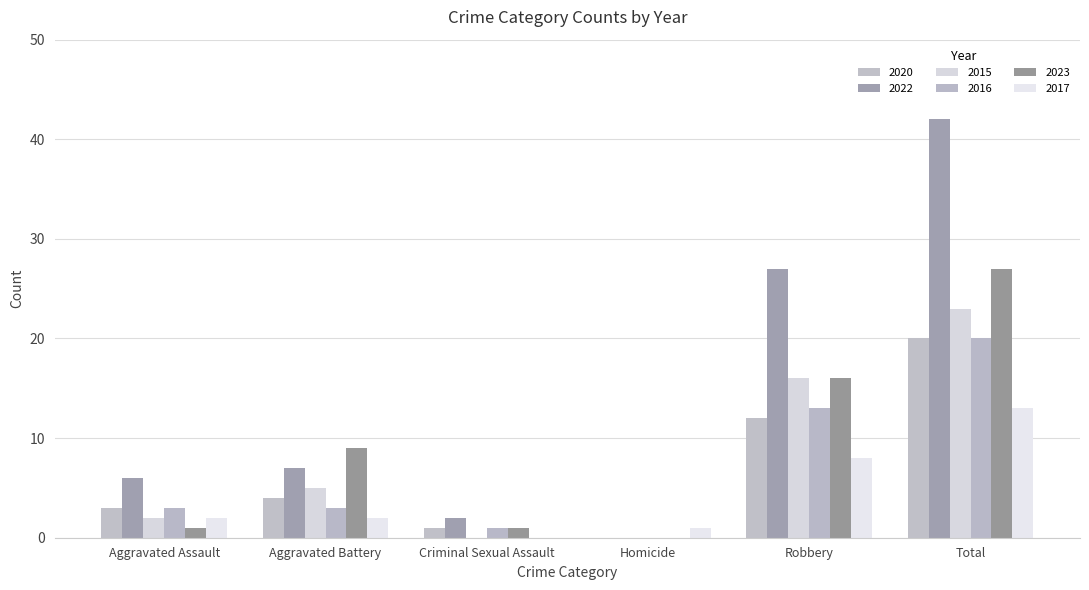

Rank the series by their maximum value, from lowest to highest.

2017, 2020, 2016, 2015, 2023, 2022